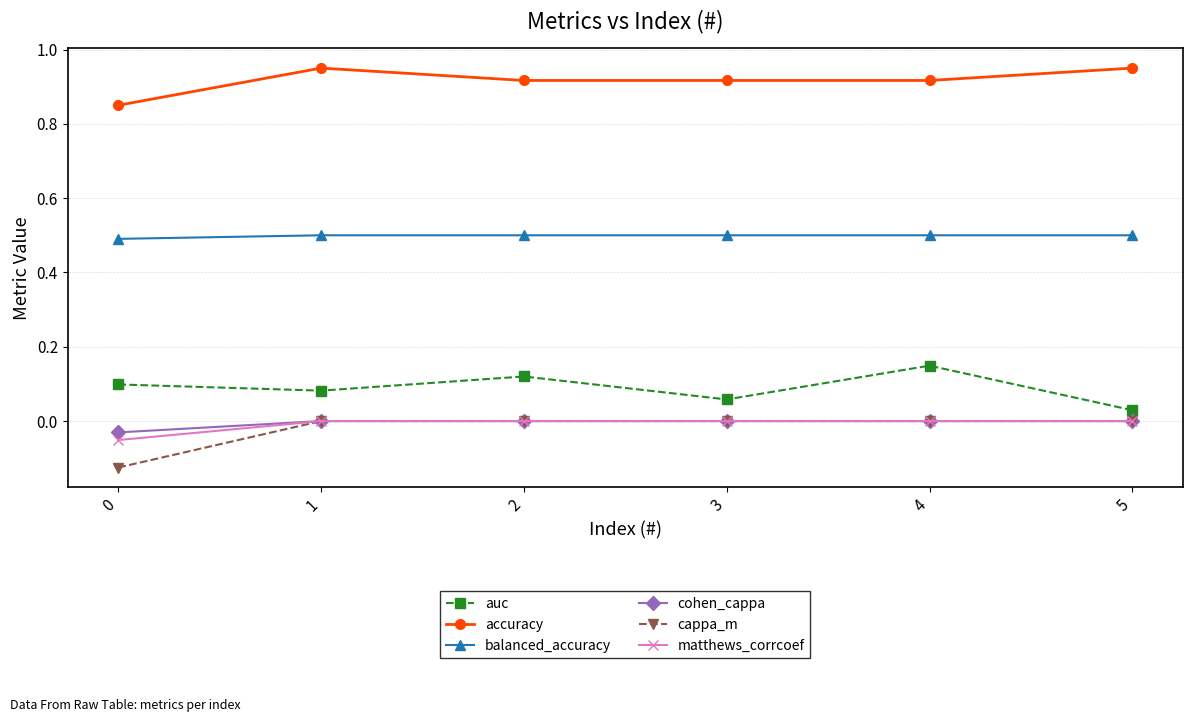

True or false: balanced_accuracy and matthews_corrcoef intersect in this chart.

False